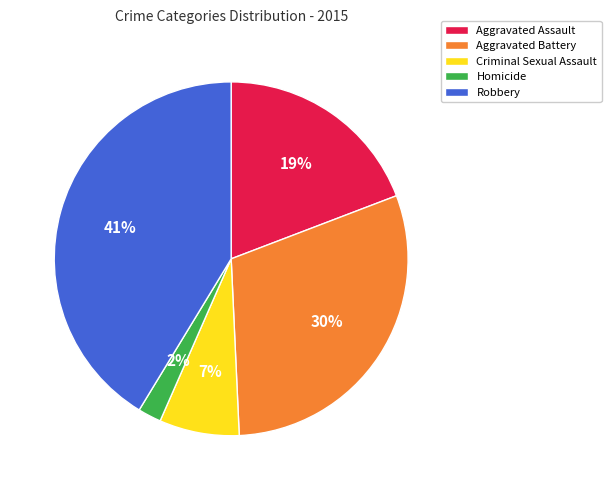

Rank the categories by value from lowest to highest.

Homicide, Criminal Sexual Assault, Aggravated Assault, Aggravated Battery, Robbery